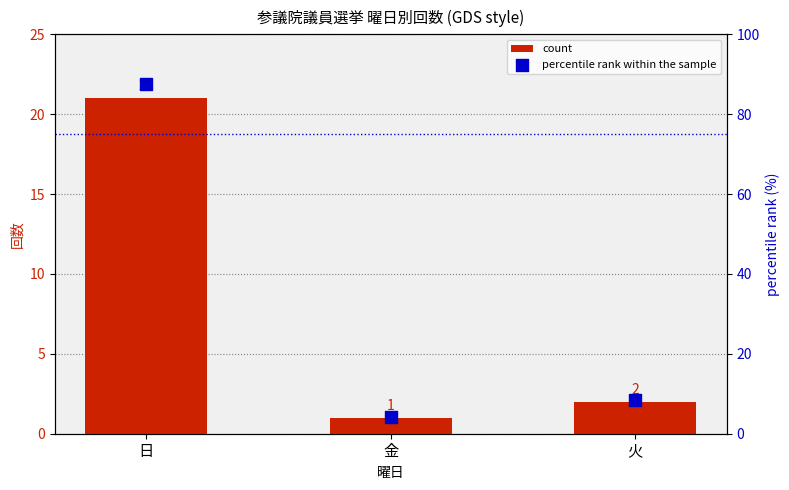

Which series contains the highest Y value?

percentile rank within the sample